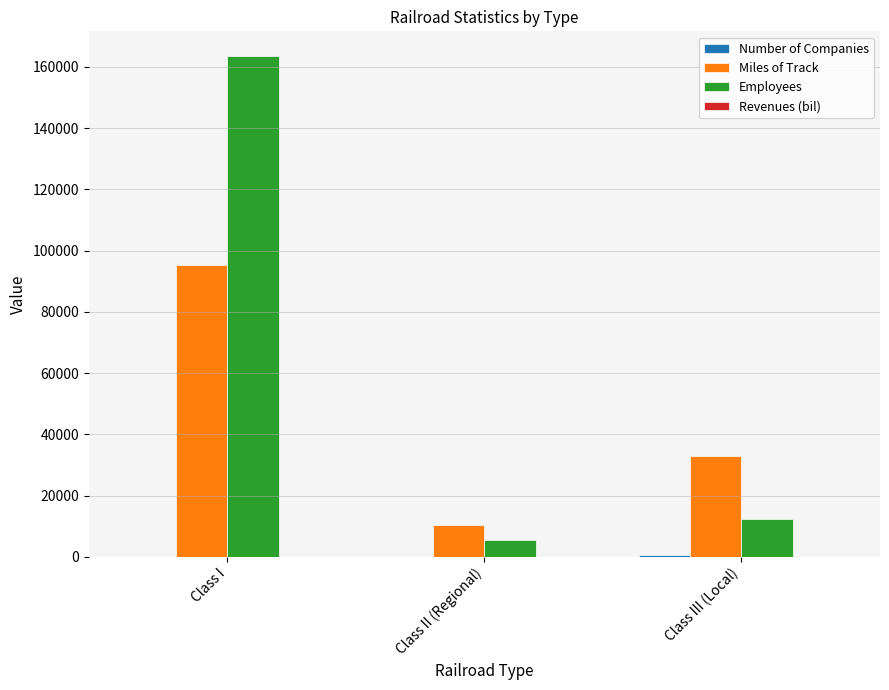

At which label does Miles of Track first exceed 32858?

Class I